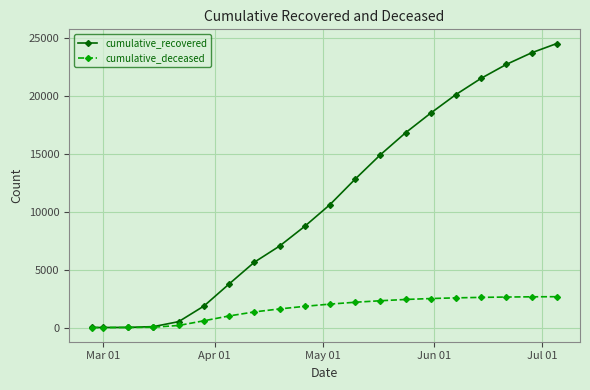

What is the difference between the second highest and minimum values in the cumulative_deceased series?

2650